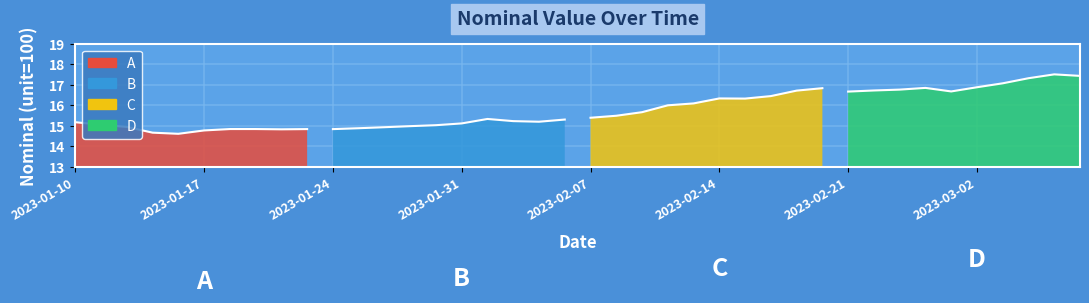

What is the difference between the second highest and minimum values?

2.8